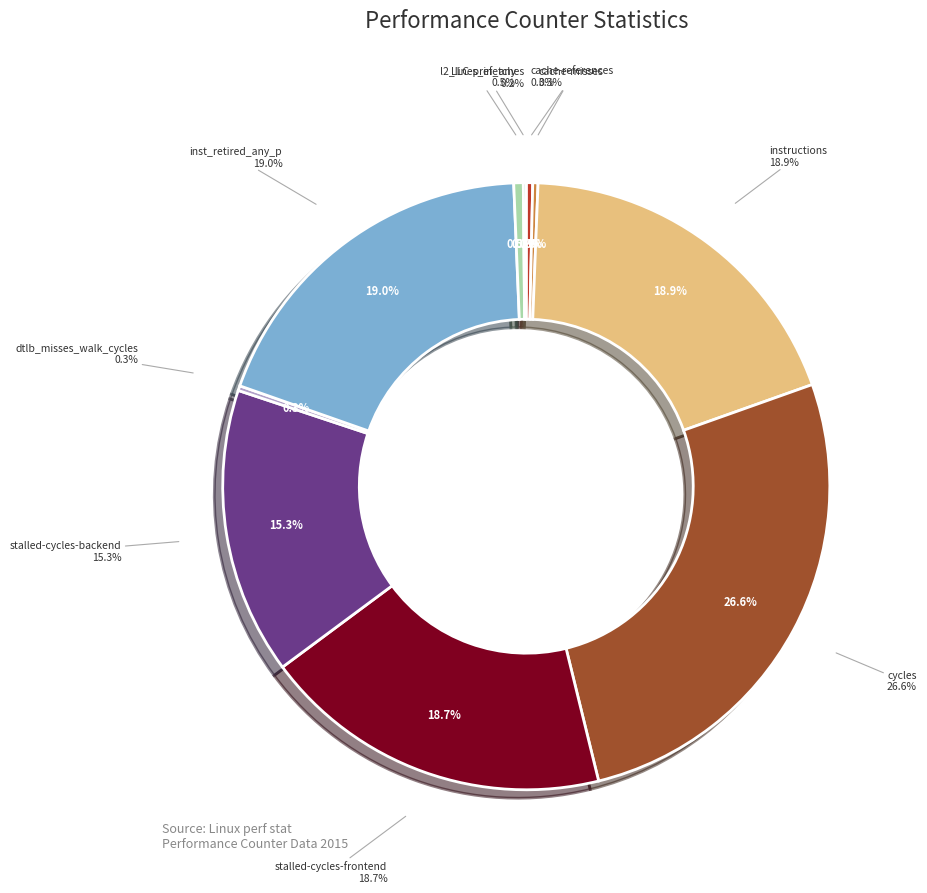

Which slice is the smallest?

LLC-prefetches